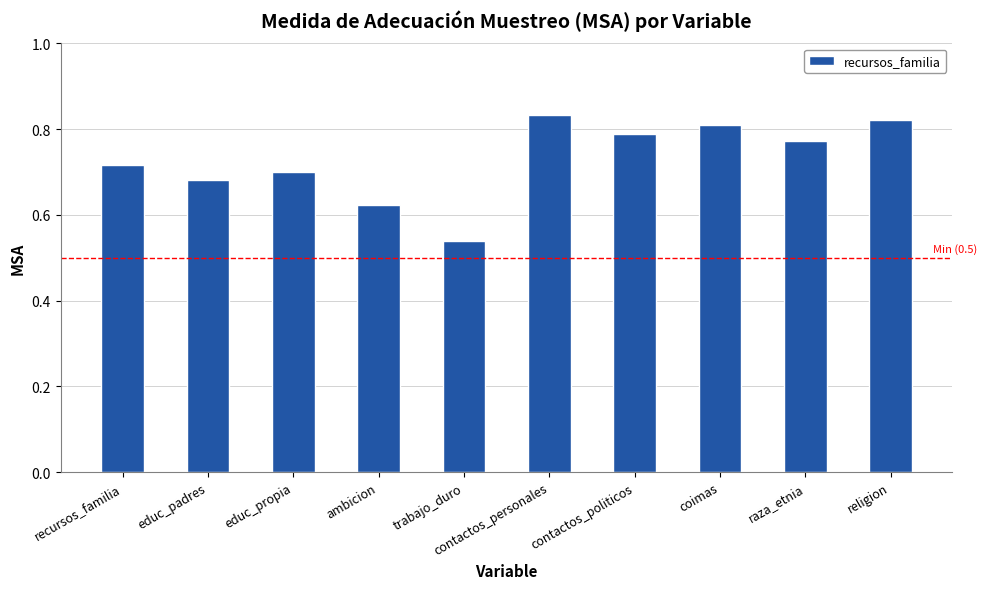

Rank the categories by value from highest to lowest.

contactos_personales, religion, coimas, contactos_politicos, raza_etnia, recursos_familia, educ_propia, educ_padres, ambicion, trabajo_duro